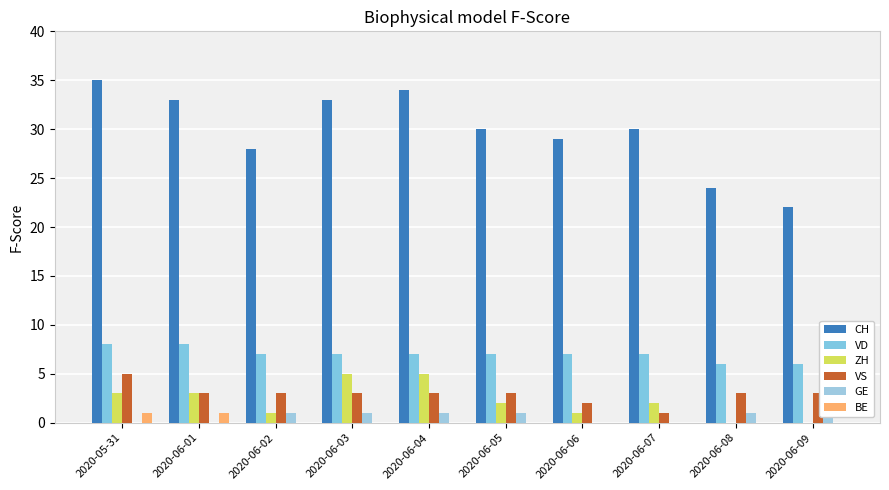

What is the label of the 8th bar from the left?

2020-06-07